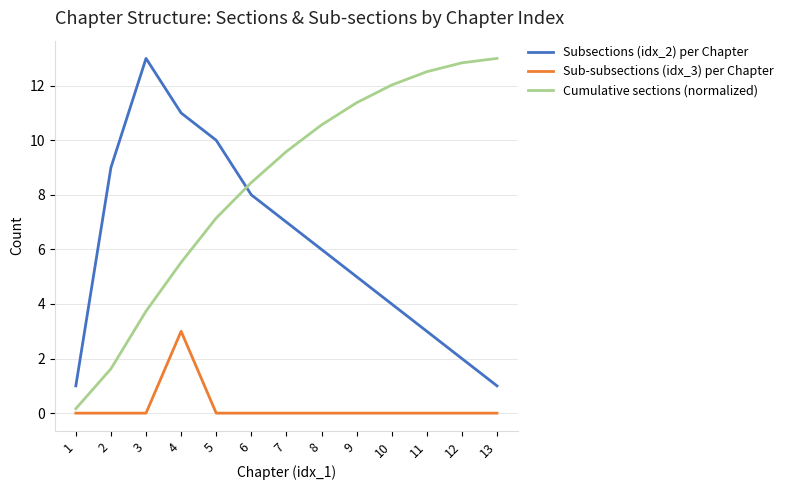

What is the total value across all series at 9?

16.4